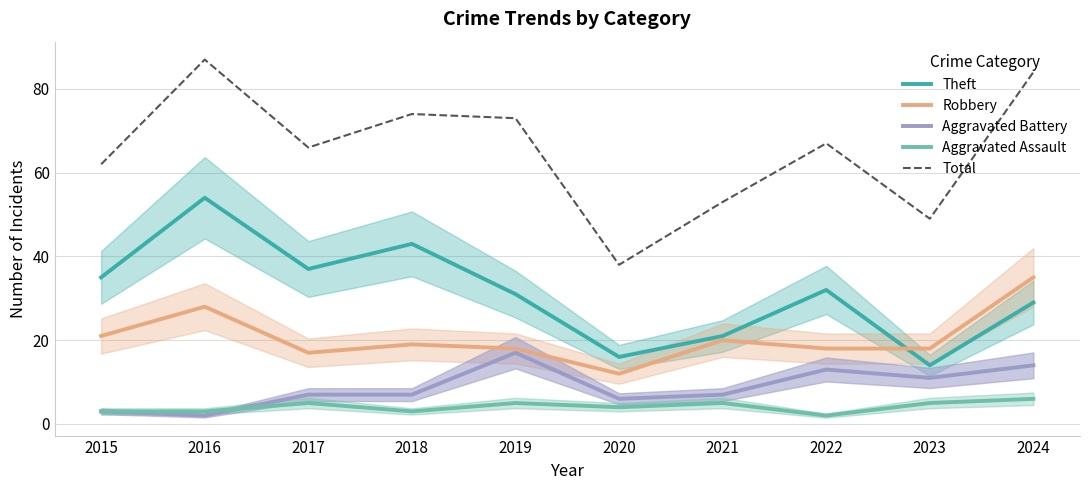

Reading right to left, list all the values displayed in this chart.

Theft: 2024=29	2023=14	2022=32	2021=21	2020=16	2019=31	2018=43	2017=37	2016=54	2015=35
Robbery: 2024=35	2023=18	2022=18	2021=20	2020=12	2019=18	2018=19	2017=17	2016=28	2015=21
Aggravated Battery: 2024=14	2023=11	2022=13	2021=7	2020=6	2019=17	2018=7	2017=7	2016=2	2015=3
Aggravated Assault: 2024=6	2023=5	2022=2	2021=5	2020=4	2019=5	2018=3	2017=5	2016=3	2015=3
Total: 2024=84	2023=49	2022=67	2021=53	2020=38	2019=73	2018=74	2017=66	2016=87	2015=62